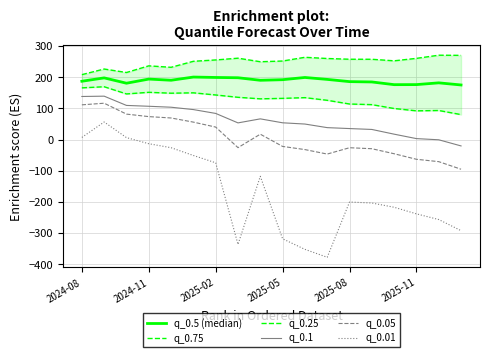

Reading left to right, what are all the values shown in this chart?

q_0.5 (median): 186.9	197.7	180.6	193.9	190.1	200.3	199.0	198.1	190.0	191.9	199.0	192.8	185.7	184.6	176.0	176.1	181.8	174.9
q_0.75: 208.1	226.1	214.9	236.3	231.6	250.9	255.2	260.9	249.5	251.8	263.7	259.9	257.5	257.4	252.4	260.3	270.4	270.0
q_0.25: 165.7	169.3	146.2	151.4	148.6	149.7	142.9	135.4	130.5	132.0	134.3	125.8	113.9	111.9	99.5	92.0	93.1	79.9
q_0.1: 138.0	139.0	109.4	106.6	103.6	96.0	83.7	53.3	66.2	53.6	49.6	38.1	35.1	32.3	17.1	2.9	-0.9	-20.6
q_0.05: 111.2	116.4	81.5	73.5	69.1	55.8	39.9	-26.1	17.1	-22.2	-32.3	-46.7	-26.4	-29.5	-45.7	-63.4	-71.0	-95.4
q_0.01: 6.7	56.2	6.1	-13.5	-26.3	-51.3	-74.7	-336.6	-118.1	-318.5	-352.4	-377.8	-200.6	-203.7	-217.3	-238.5	-256.7	-292.4